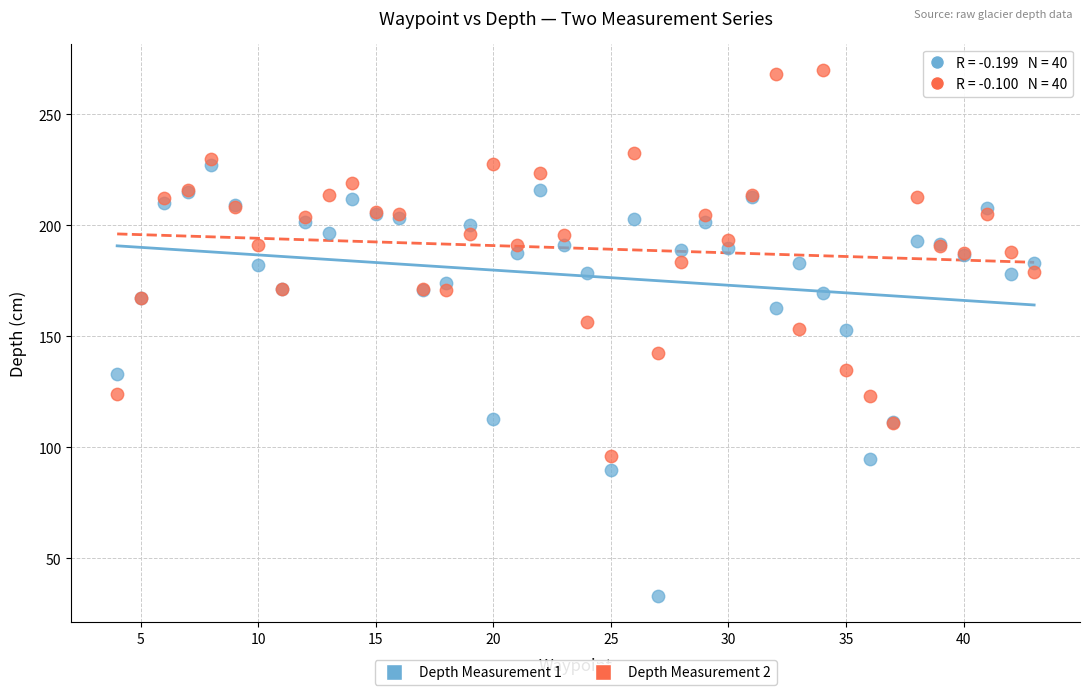

What is the X range (max minus min) for the scatter plot?

39.0